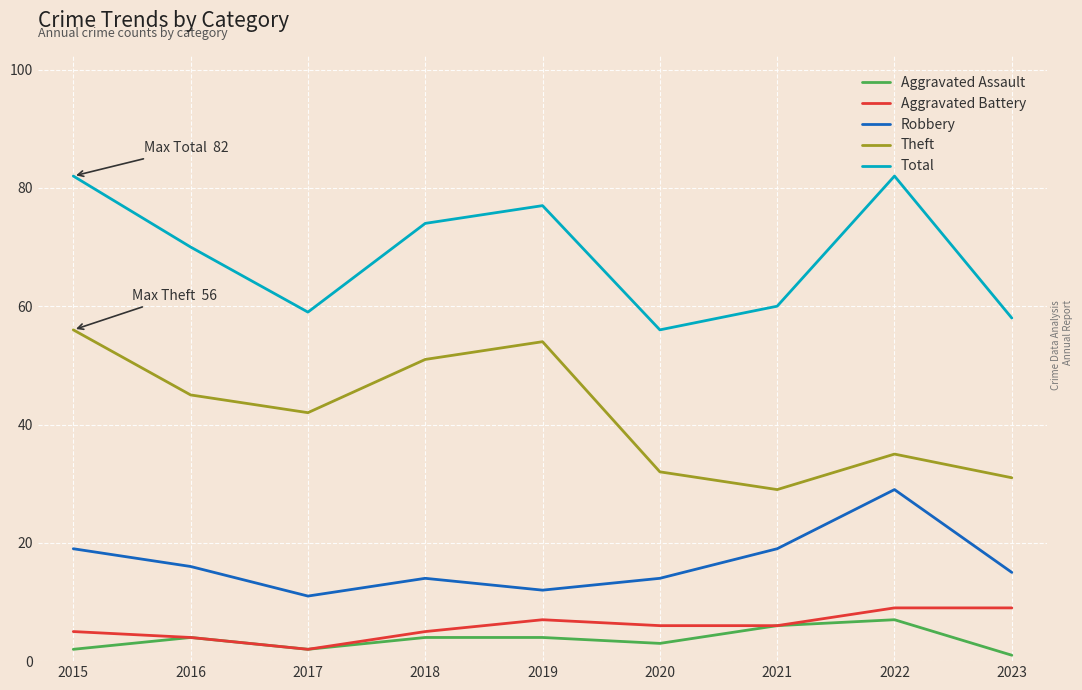

What is the total value across all series at 2021?

120